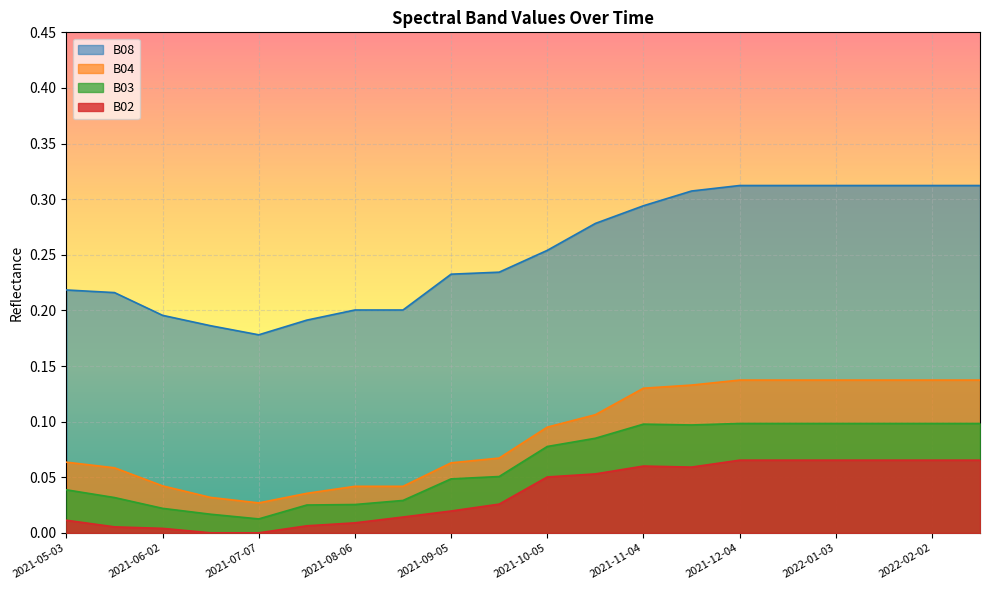

True or false: B02 has a value of 0.1 at 2021-11-04.

False